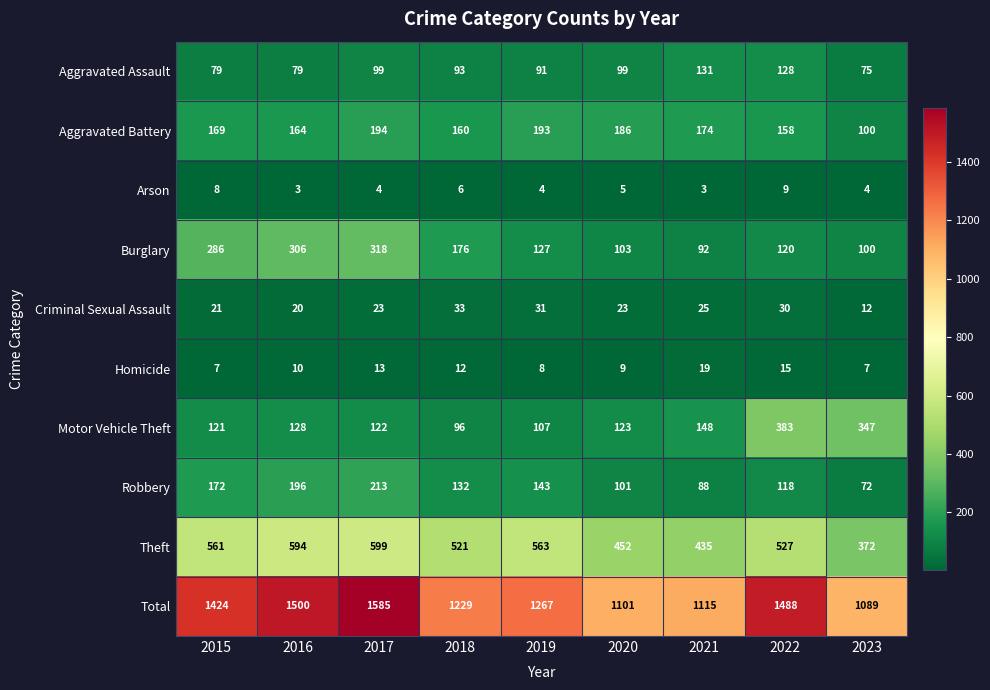

The Aggravated Battery series shows 194 at 2017. True or false?

True